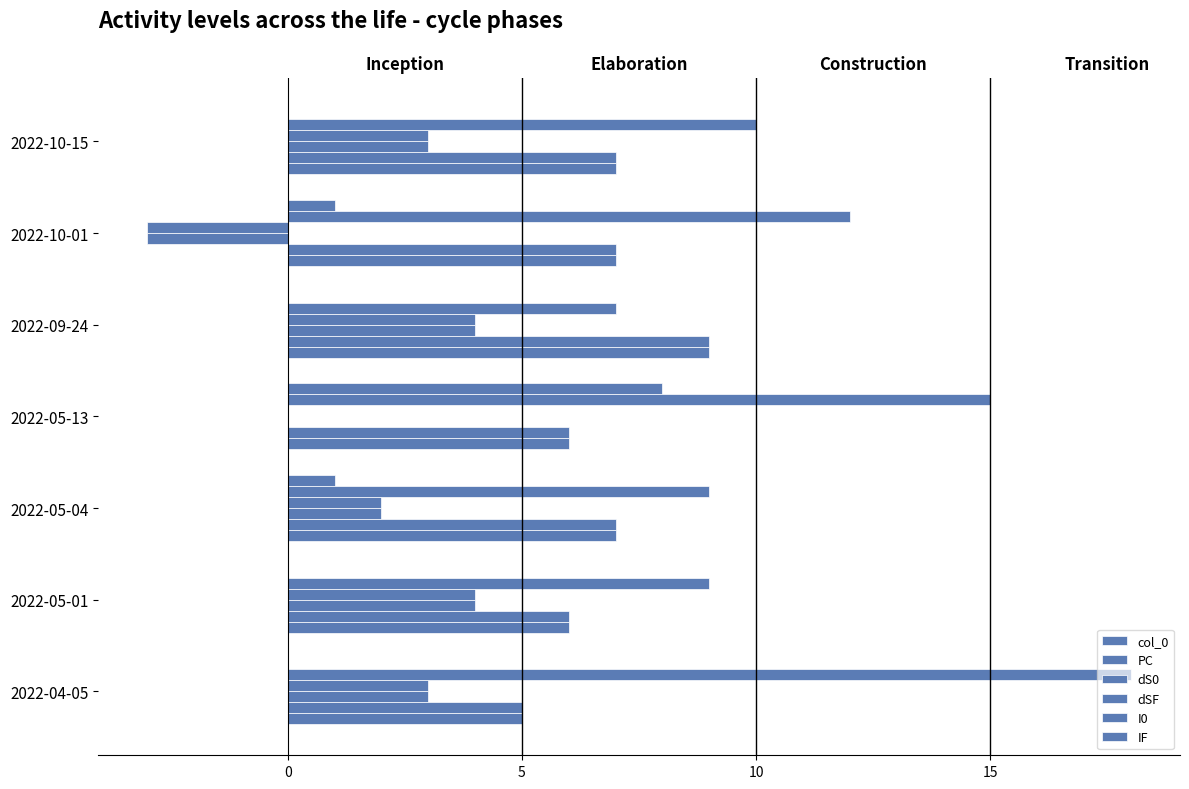

Is the value of PC at 15 greater than the value of I0 at 15?

Yes